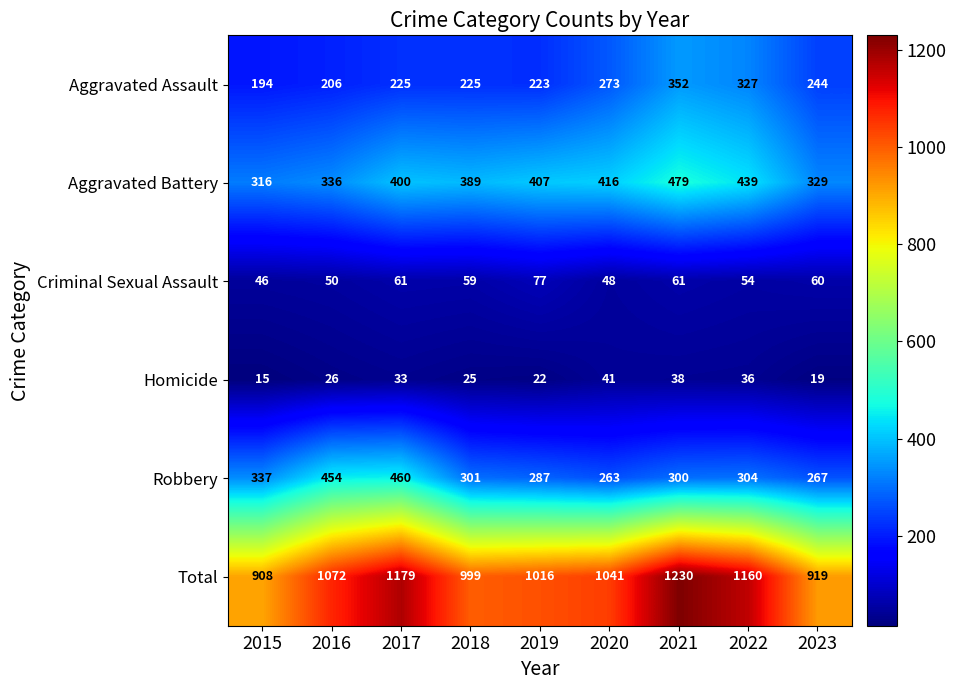

The value of Total at 2017 is 1980. True or false?

False